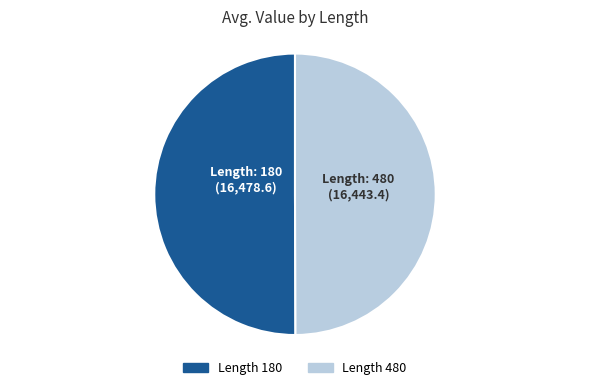

How many slices are in this pie chart?

2